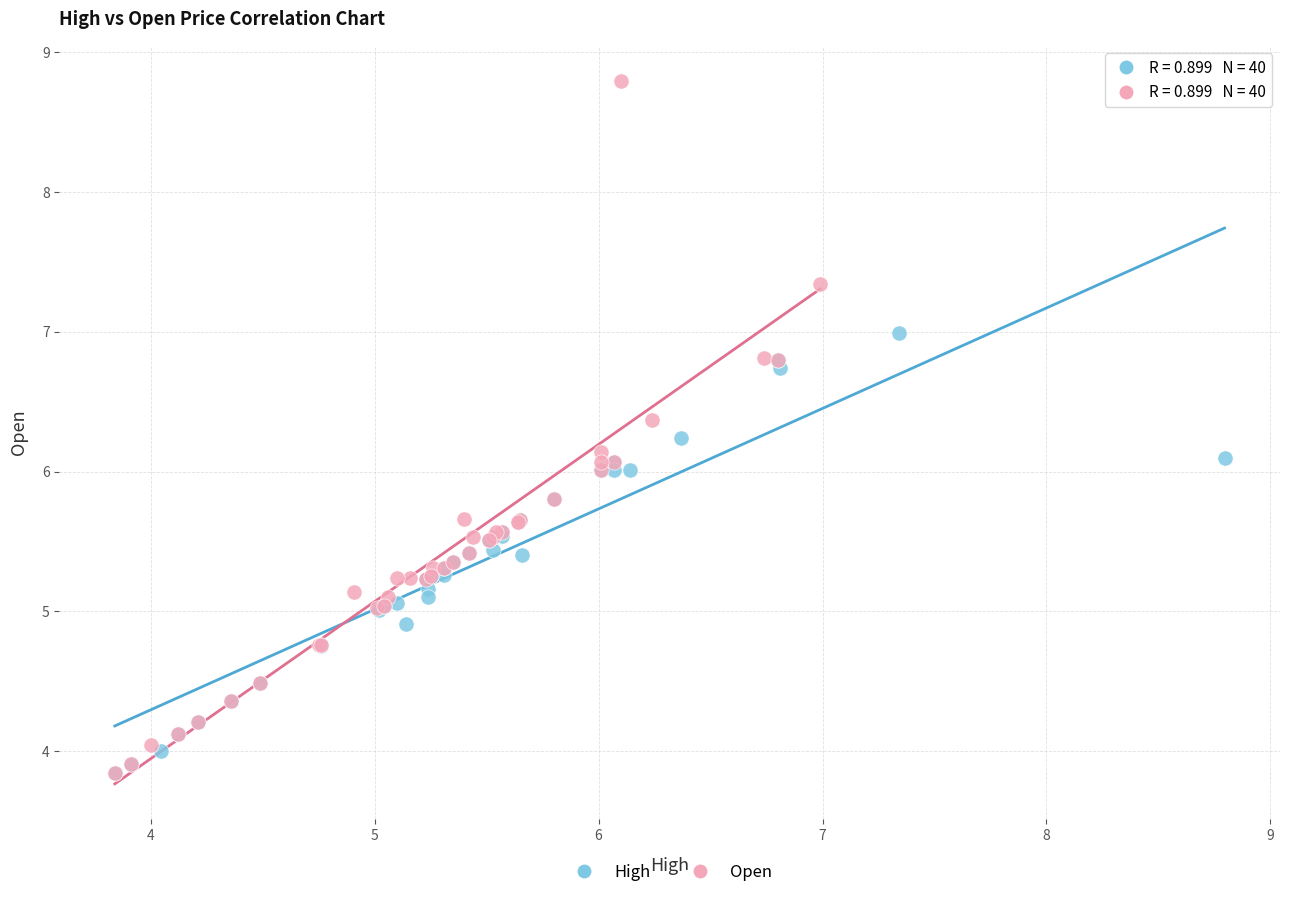

Which series contains the highest Y value?

Open